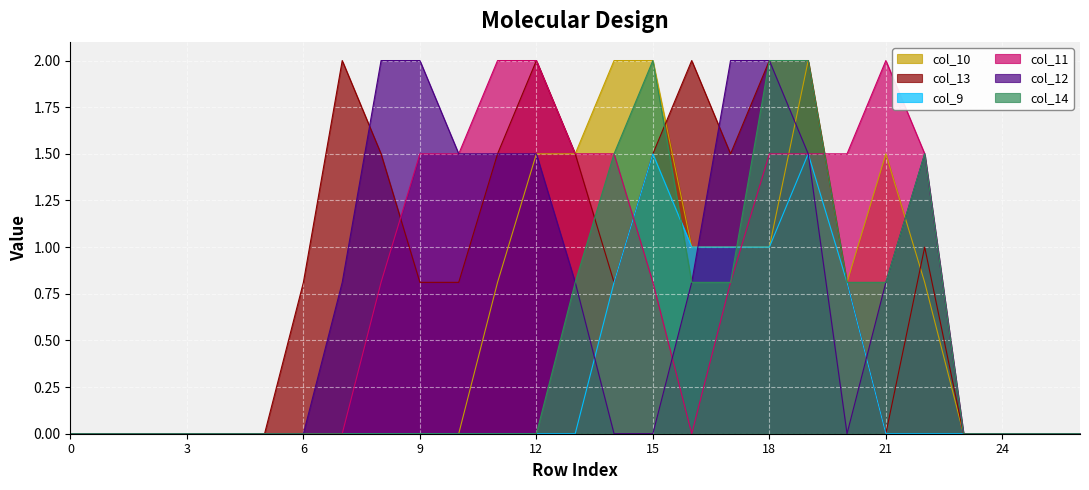

What is the maximum value shown in the chart?

2.0